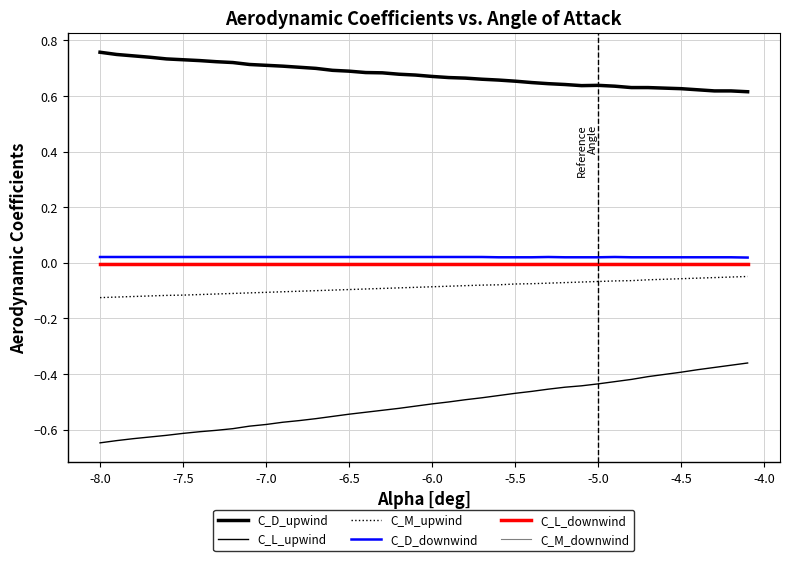

Count the number of categories in the chart.

40